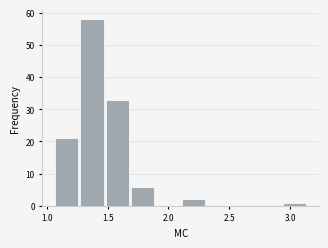

Reading left to right, list every bar in this chart as the range it spans on the x-axis followed by its height. Neither the bar edges nor the heights are printed on the chart, so give them approximately, as read against the axes.

1.05 to 1.25: 21
1.25 to 1.50: 58
1.50 to 1.70: 33
1.70 to 1.90: 6
1.90 to 2.10: 0
2.10 to 2.30: 2
2.30 to 2.50: 0
2.50 to 2.70: 0
2.70 to 2.95: 0
2.95 to 3.15: 1